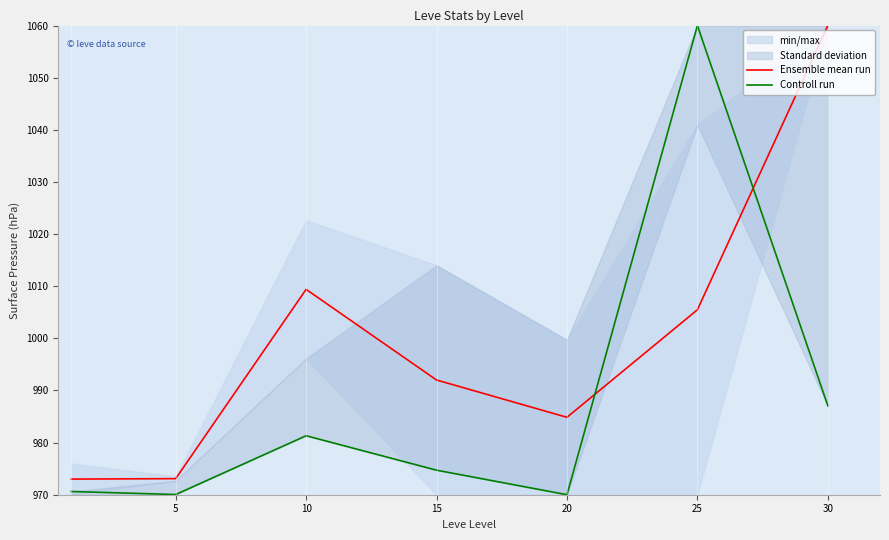

What is the greatest value displayed?

1060.0